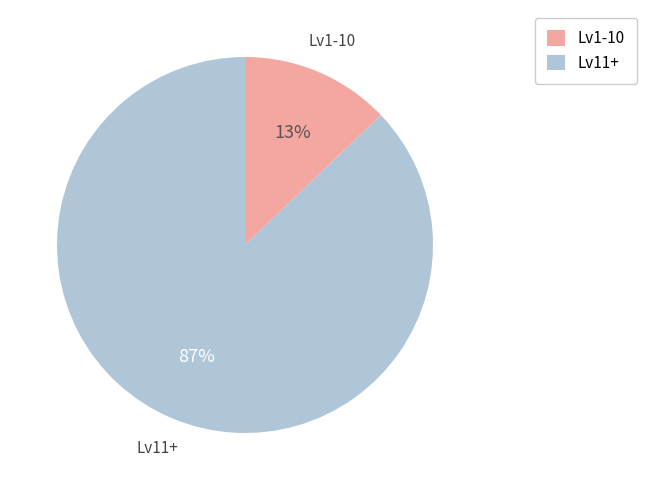

Does Lv11+ represent more than half of the total?

Yes